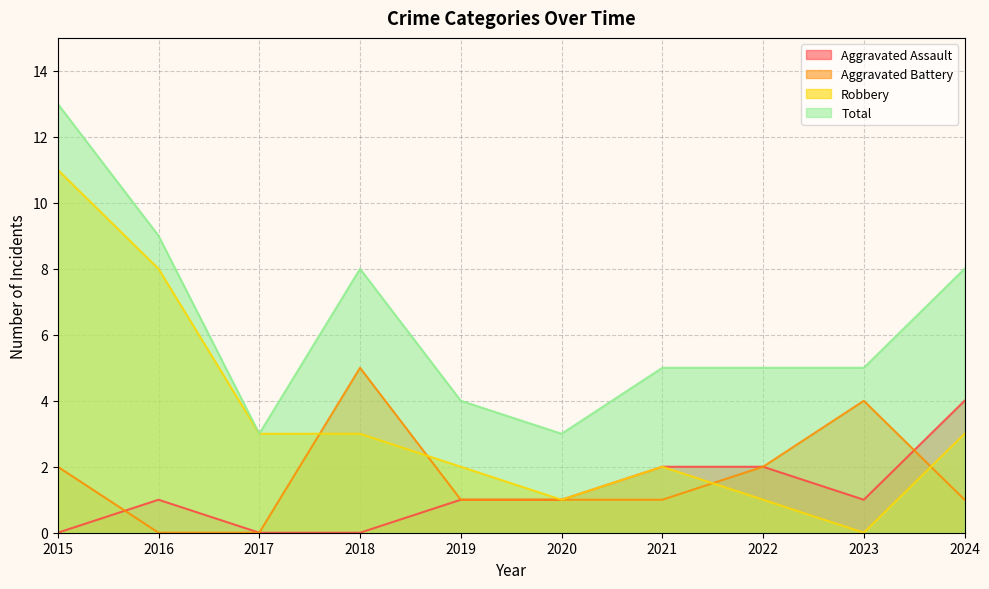

What is the value of the Total point at the 8th from the left?

5